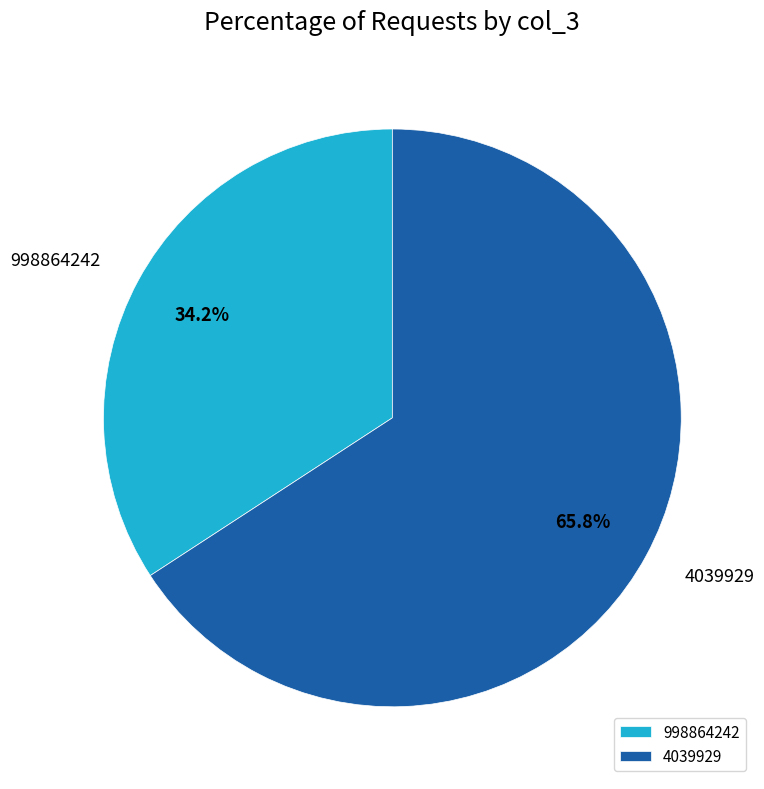

What percentage is the 4039929 slice, to the nearest percent?

66%